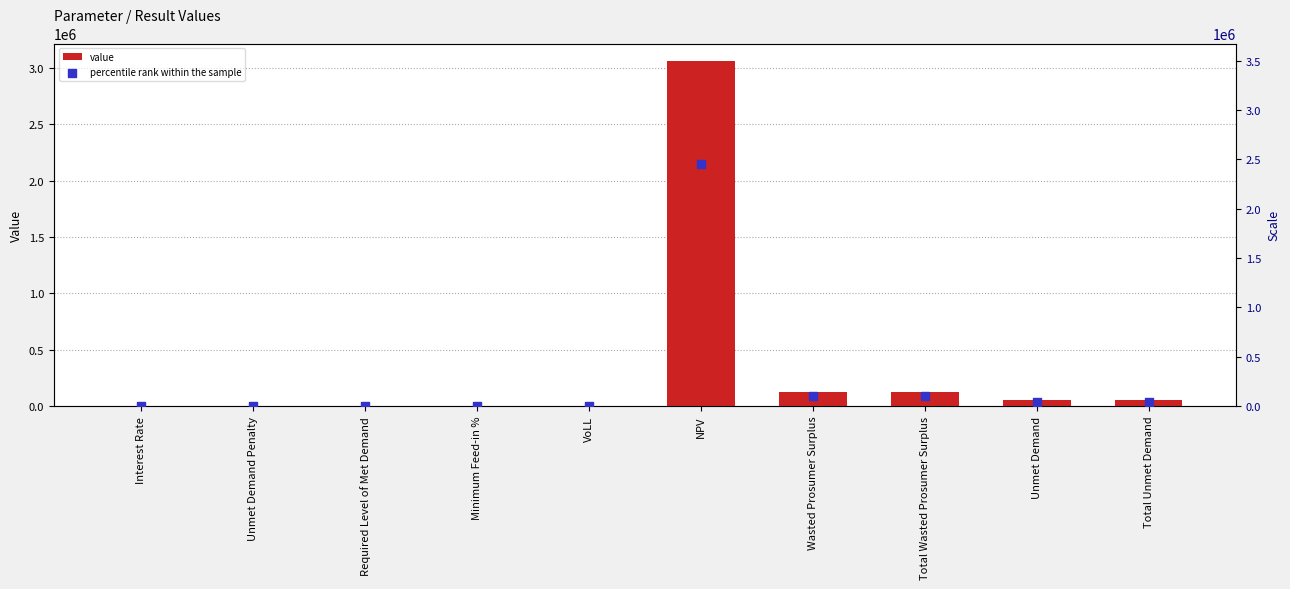

Which series has the largest total across all categories?

value